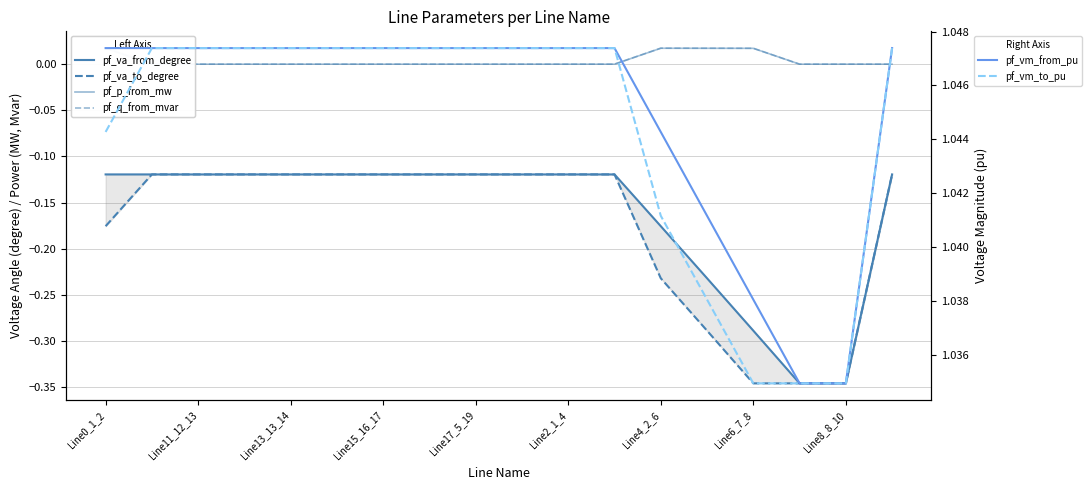

What is the average value of the pf_va_from_degree series?

-0.2